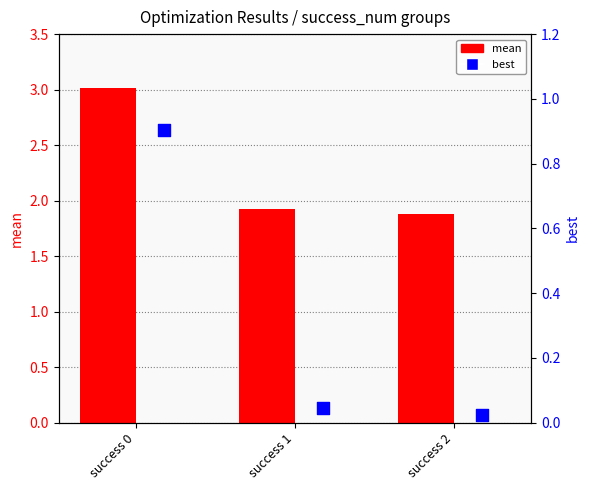

Which series contains the lowest Y value?

best